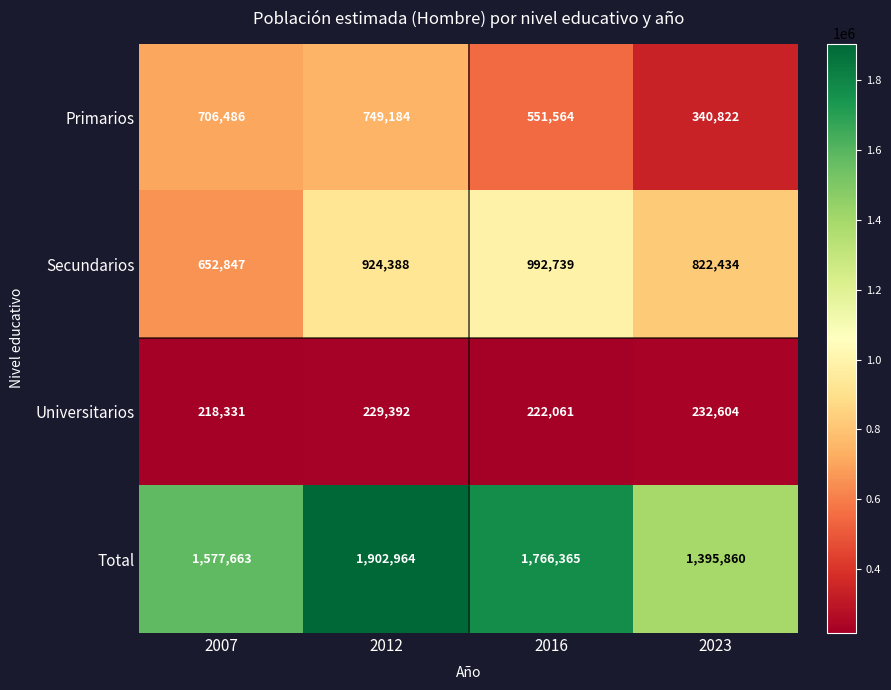

Reading left to right, transcribe all the data shown in this chart.

Primarios: 2007=706486	2012=749184	2016=551564	2023=340822
Secundarios: 2007=652847	2012=924388	2016=992739	2023=822434
Universitarios: 2007=218331	2012=229392	2016=222061	2023=232604
Total: 2007=1577663	2012=1902964	2016=1766365	2023=1395860